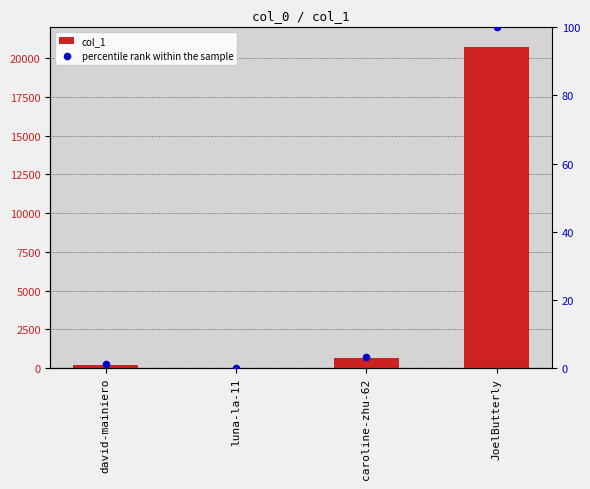

At how many categories does at least one series exceed 4305?

1